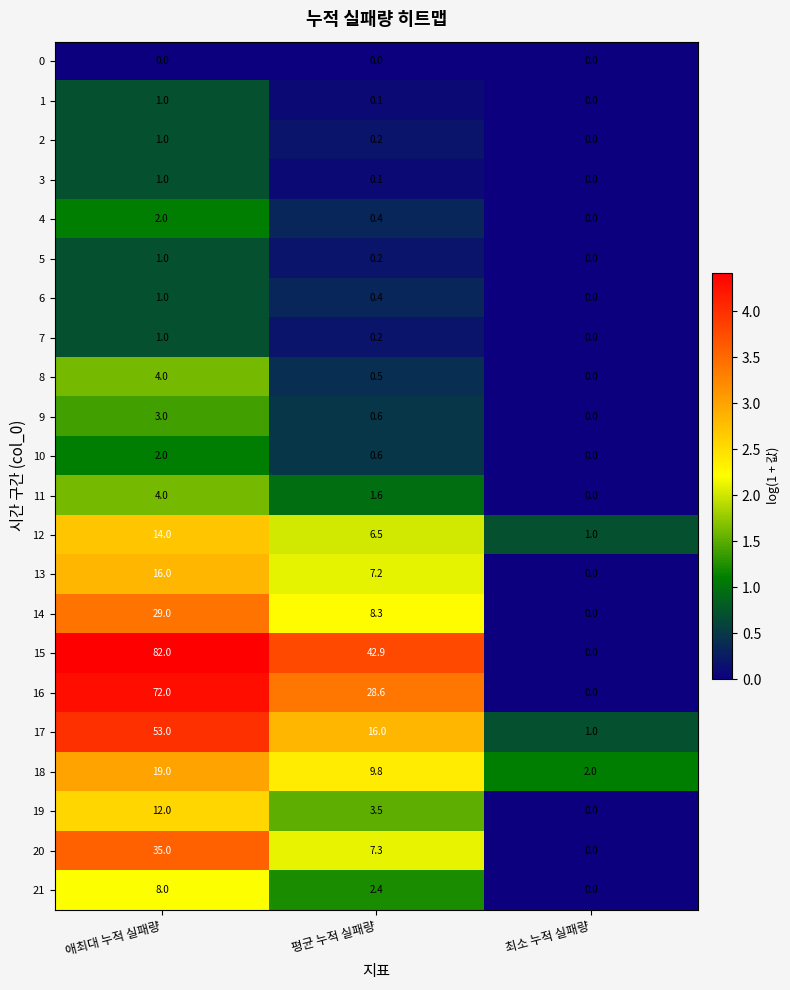

What is the total value across all series at 애최대 누적 실패량?

361.0